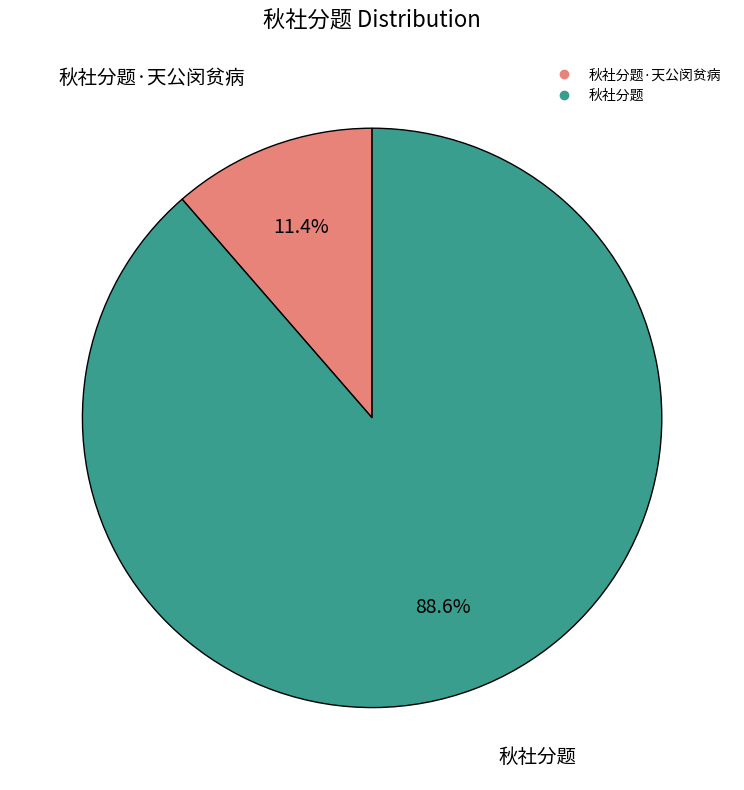

Is there any slice that represents more than half of the pie?

Yes